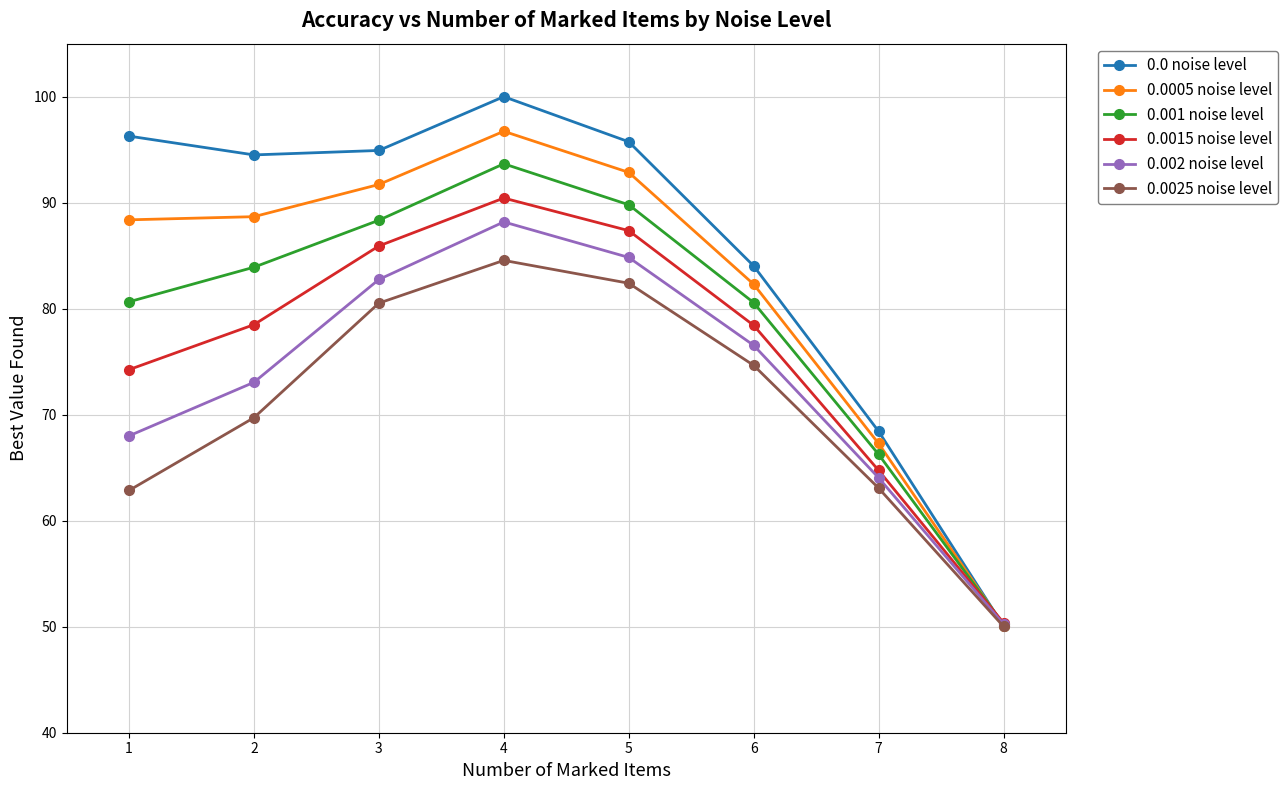

What are all the series names shown in the legend?

0.0 noise level, 0.0005 noise level, 0.001 noise level, 0.0015 noise level, 0.002 noise level, 0.0025 noise level